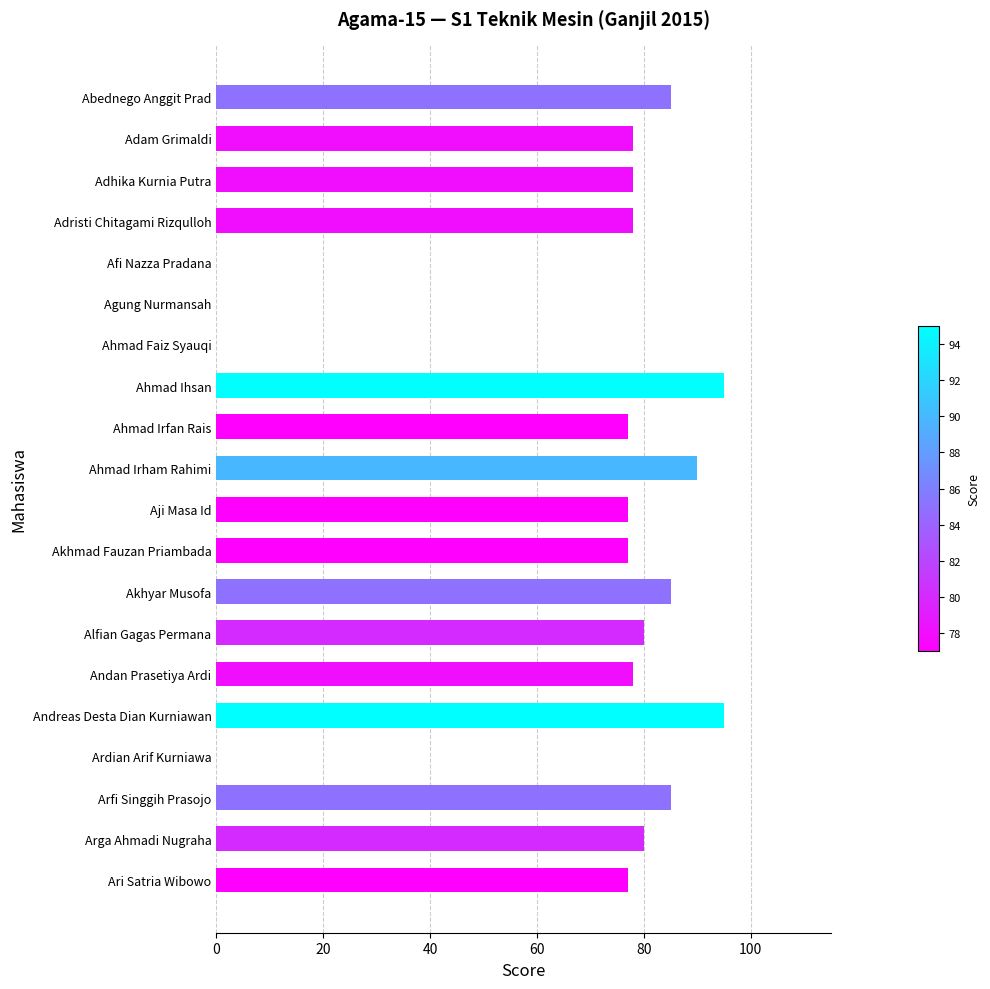

True or false: the data shows 78 at Andan Prasetiya Ardi.

True